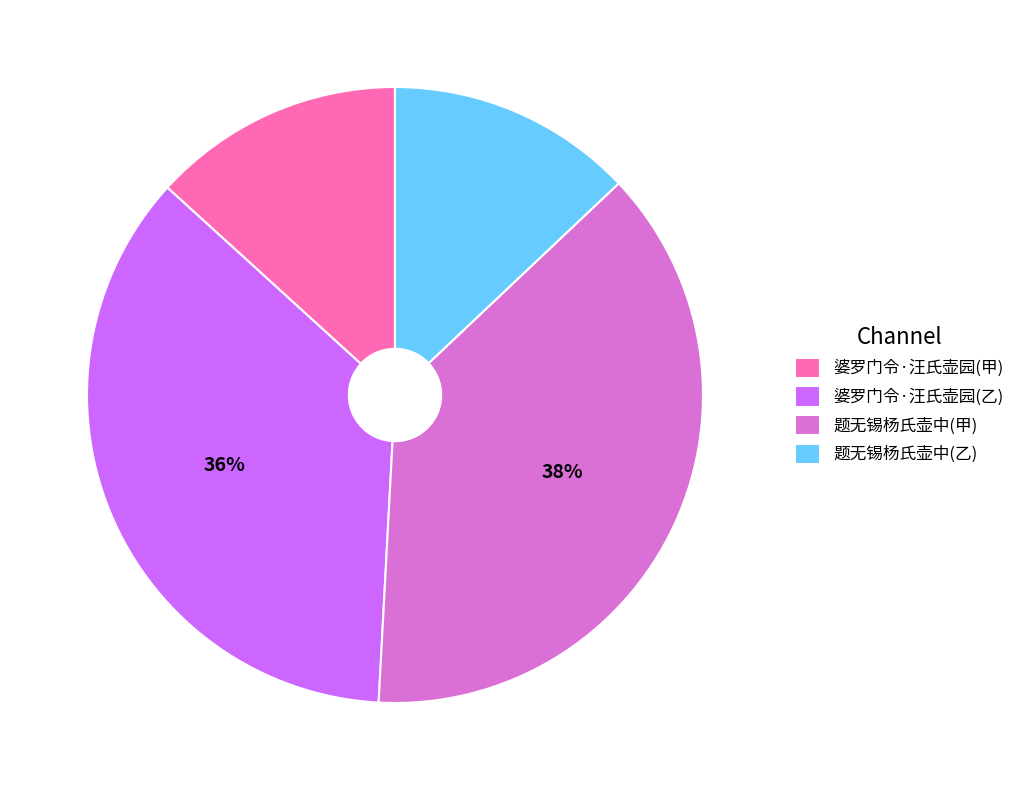

Do 婆罗门令·汪氏壶园(甲) and 题无锡杨氏壶中(甲) together represent more than half of the pie?

Yes